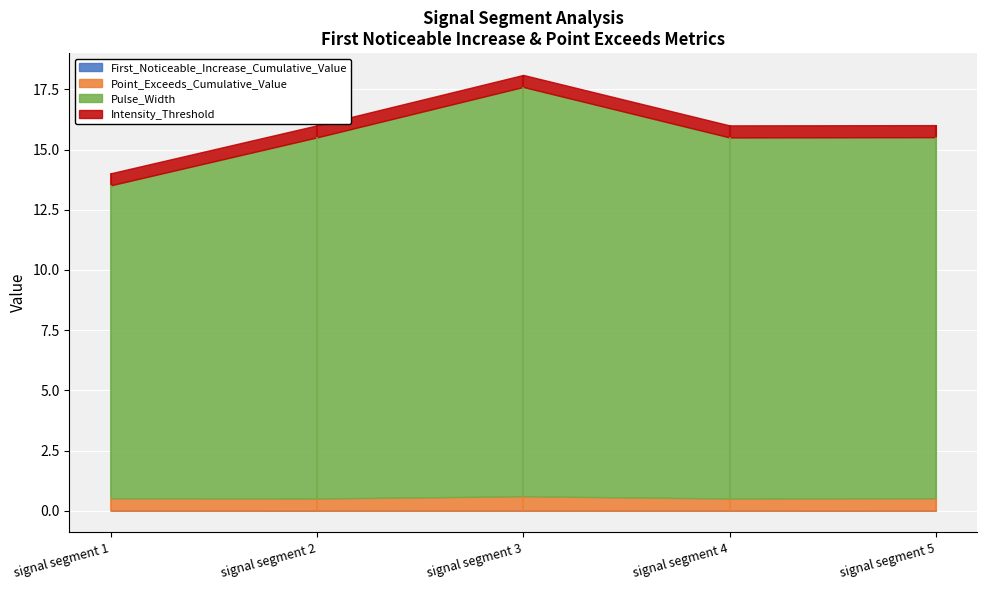

What is the difference between the maximum and minimum values in the Pulse_Width series?

4.0